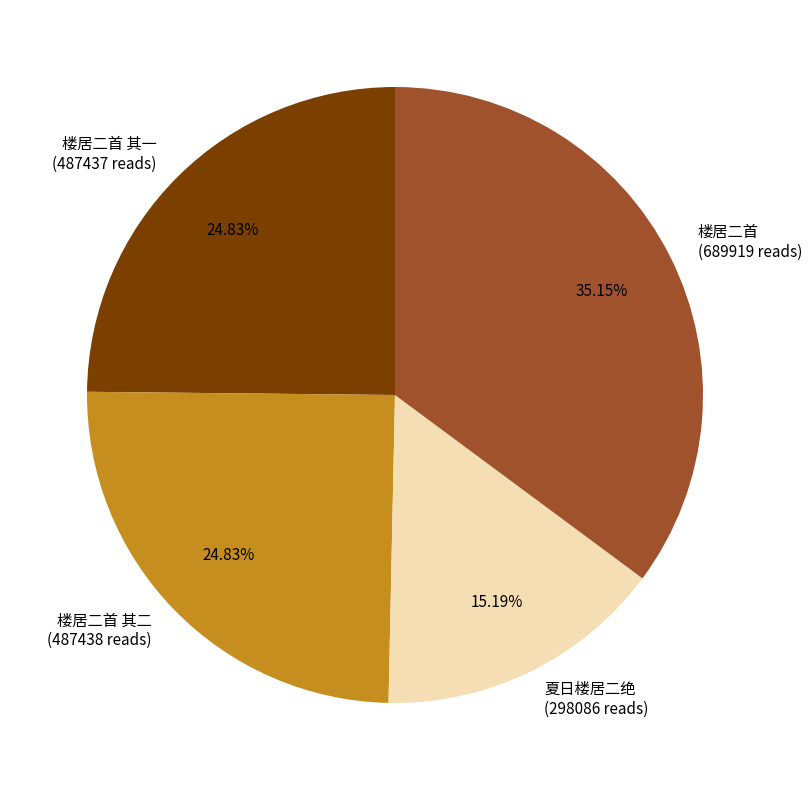

Which category has the biggest portion of the pie?

楼居二首 (689919 reads)